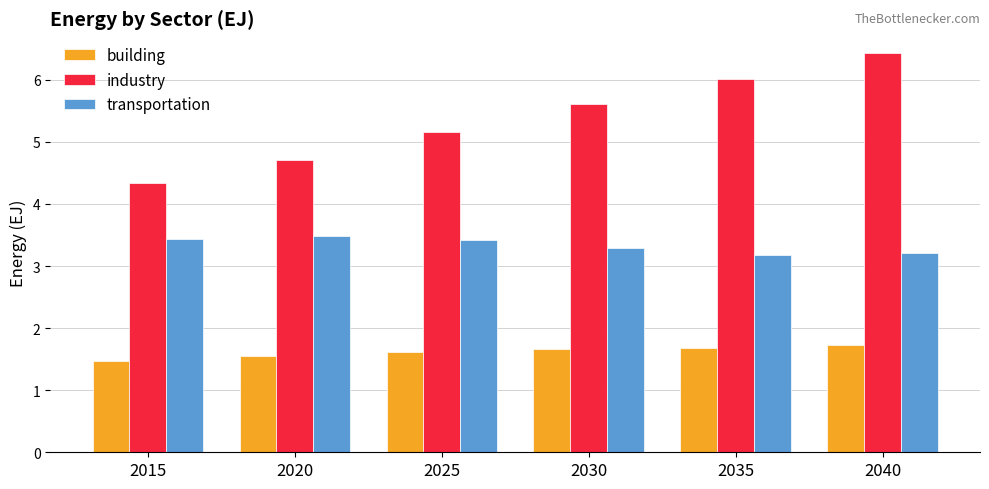

What is the value of the building bar at the 1st from the left?

1.5